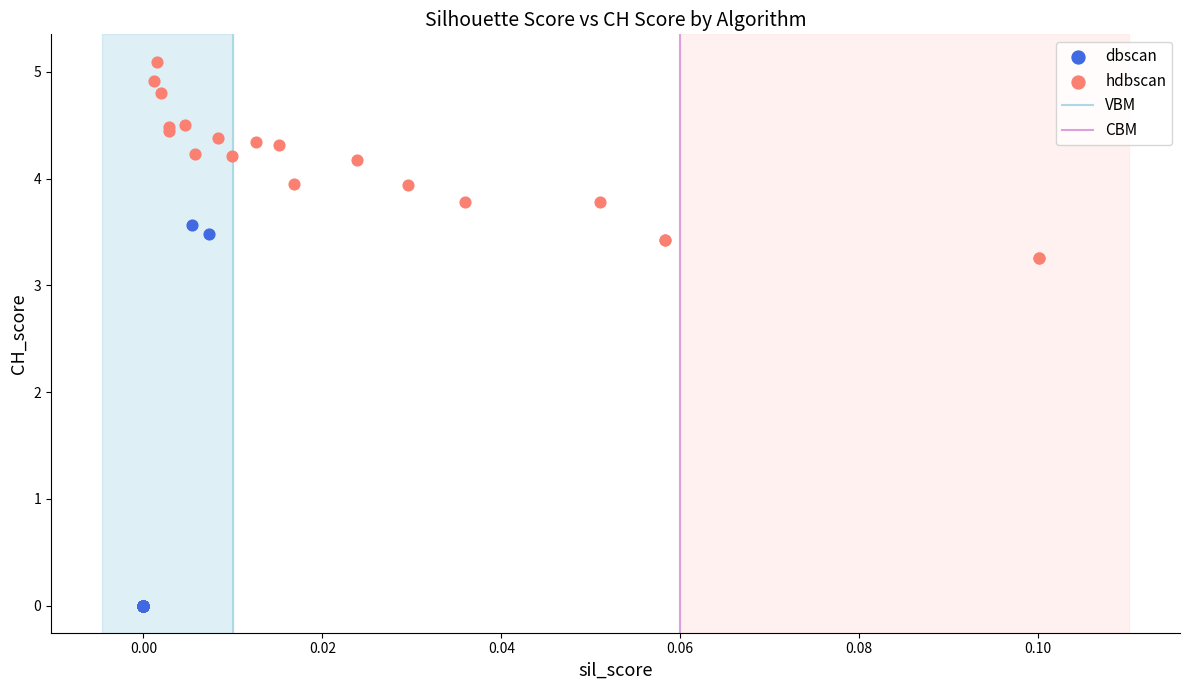

Which series contains the lowest Y value?

dbscan